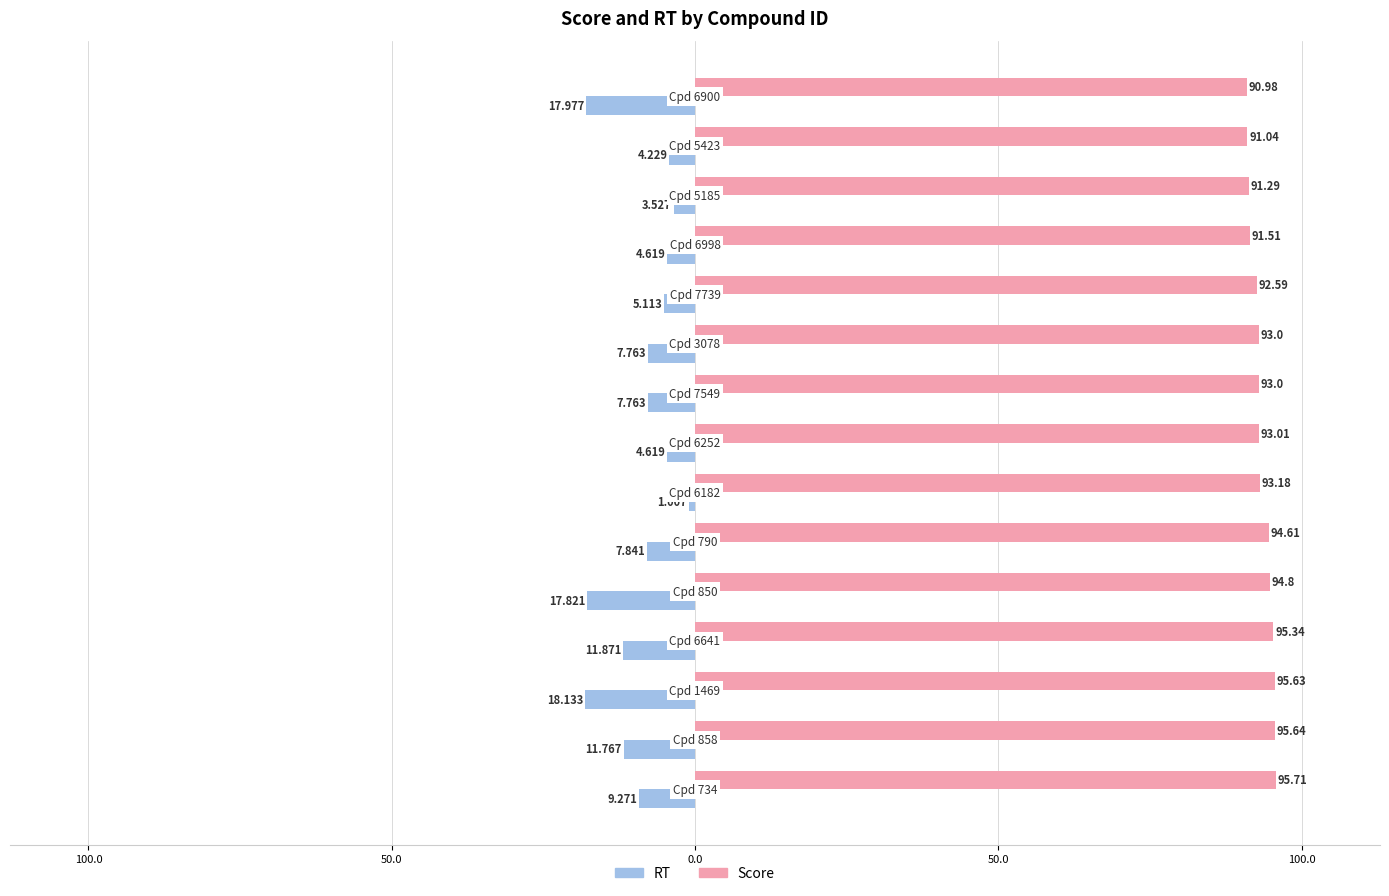

What are all the series names shown in the legend?

RT, Score